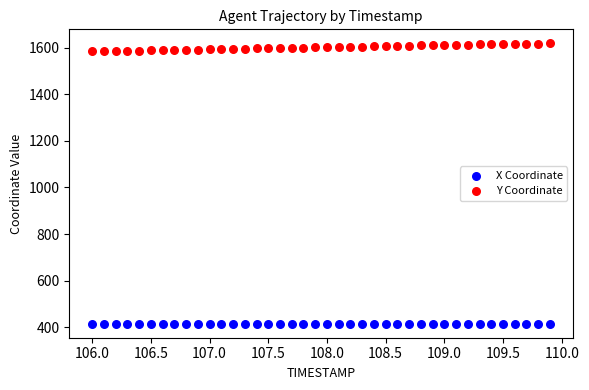

What are all the series names shown in the legend?

X Coordinate, Y Coordinate